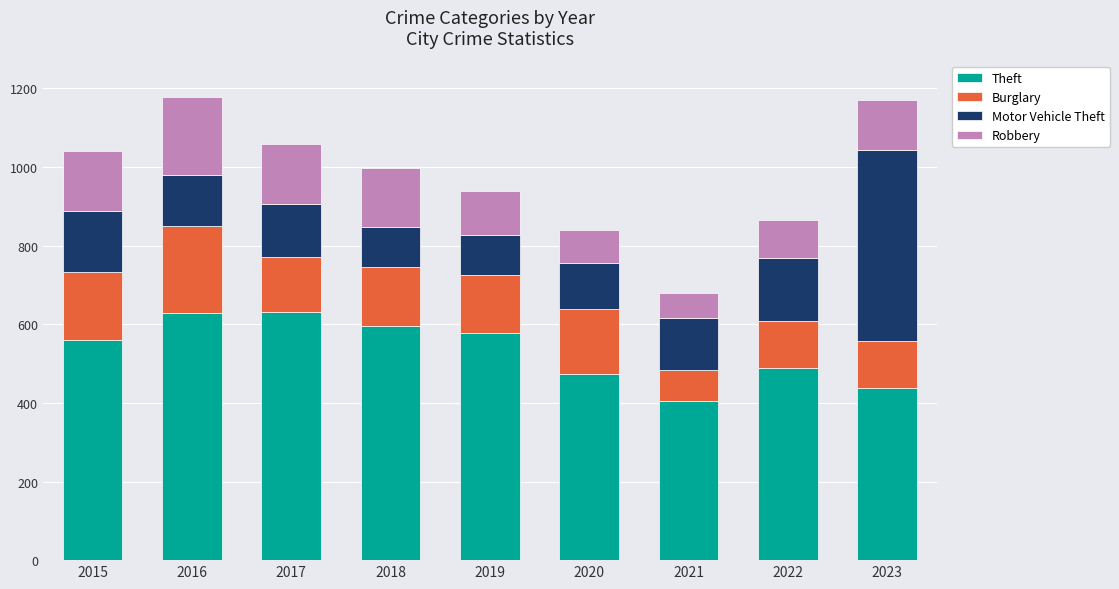

What is the total value across all series at 2016?

1177